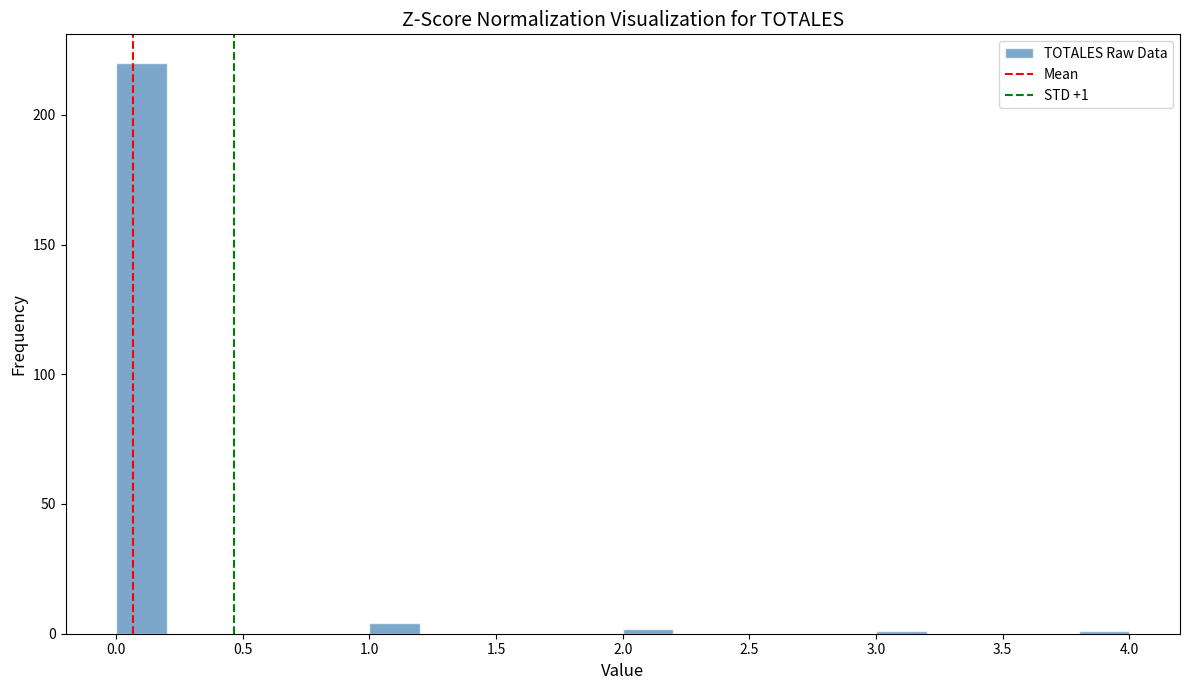

Which range on the x-axis has the tallest bar?

0.0 to 0.2